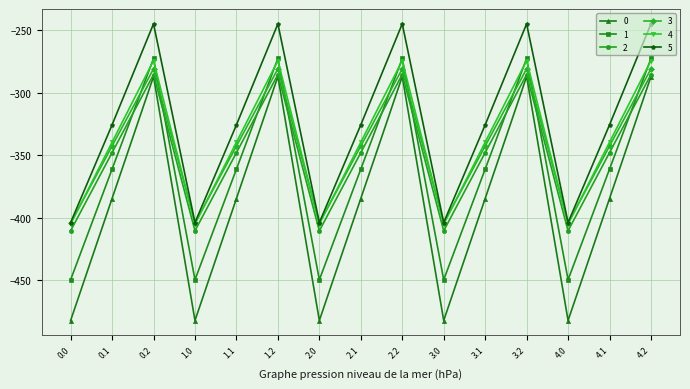

Where is the first local maximum for 4?

0.2